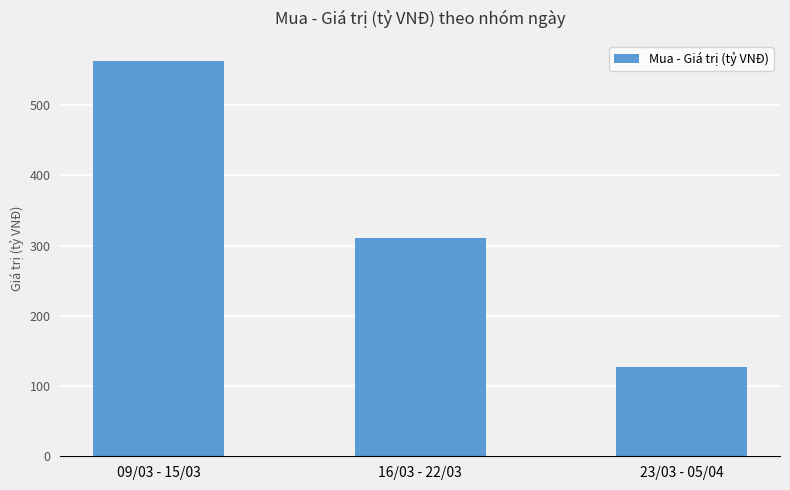

Which category has the lowest value across all series?

23/03 - 05/04